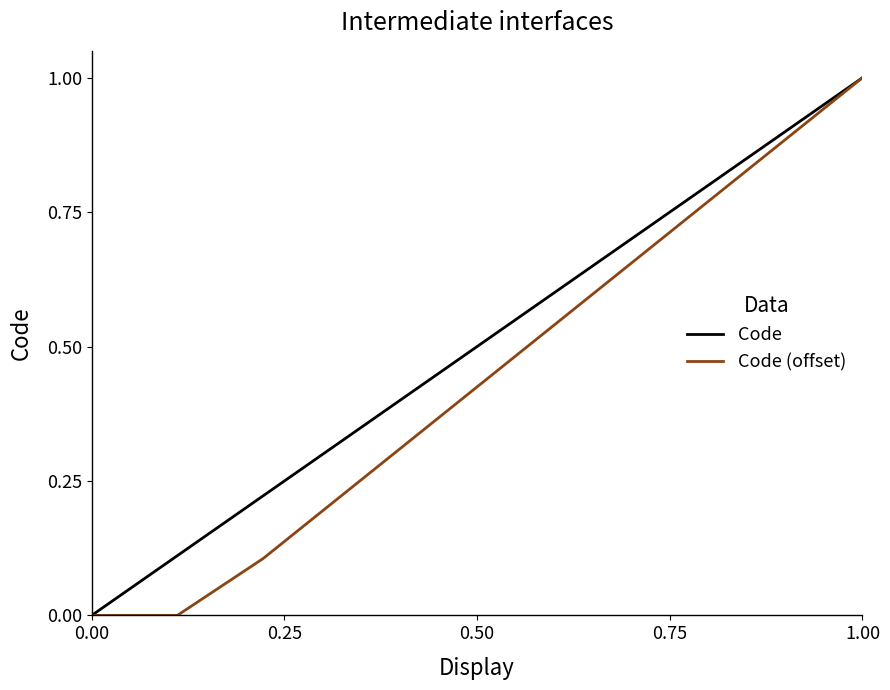

List the series in order of their overall mean, highest first.

Code, Code (offset)